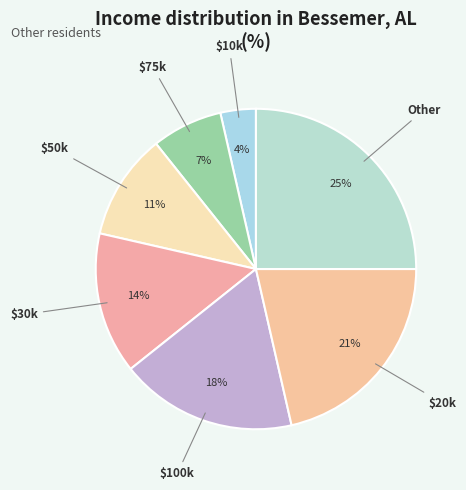

Between $75k and Other, which is larger?

Other